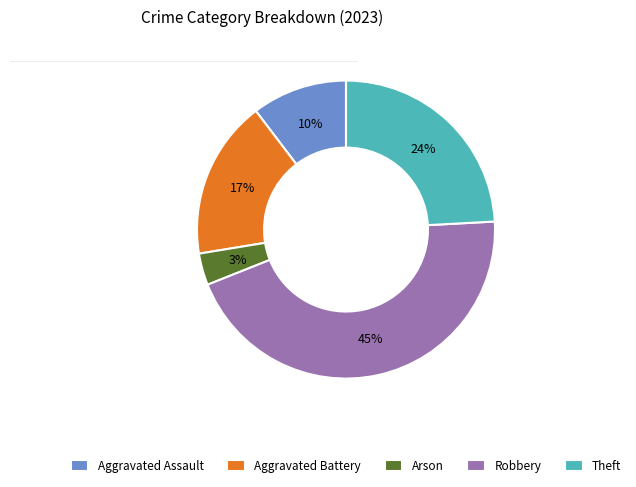

To the nearest percent, what is the combined percentage of Robbery and Arson?

48%